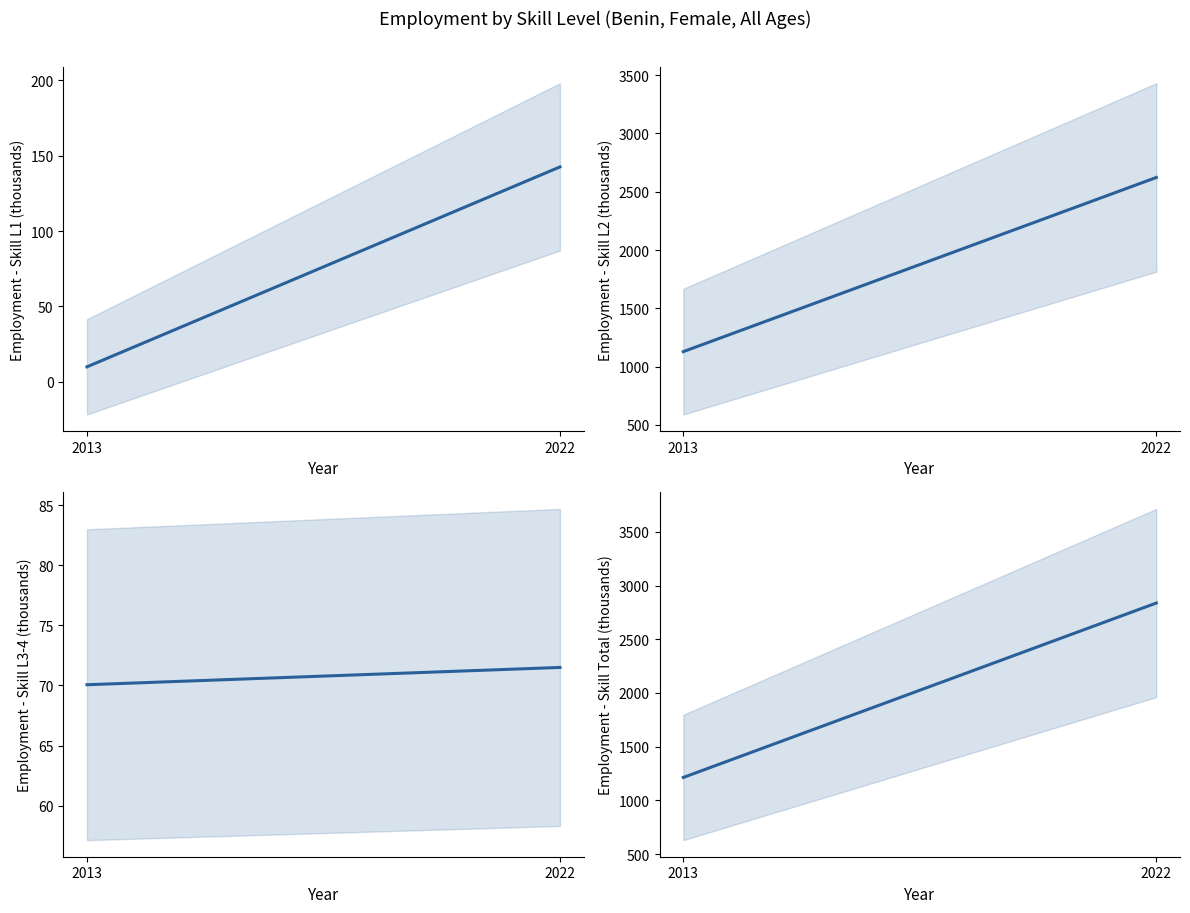

Rank the series by their maximum value, from highest to lowest.

ocu_skill_total, ocu_skill_l2, ocu_skill_l1, ocu_skill_l3_4